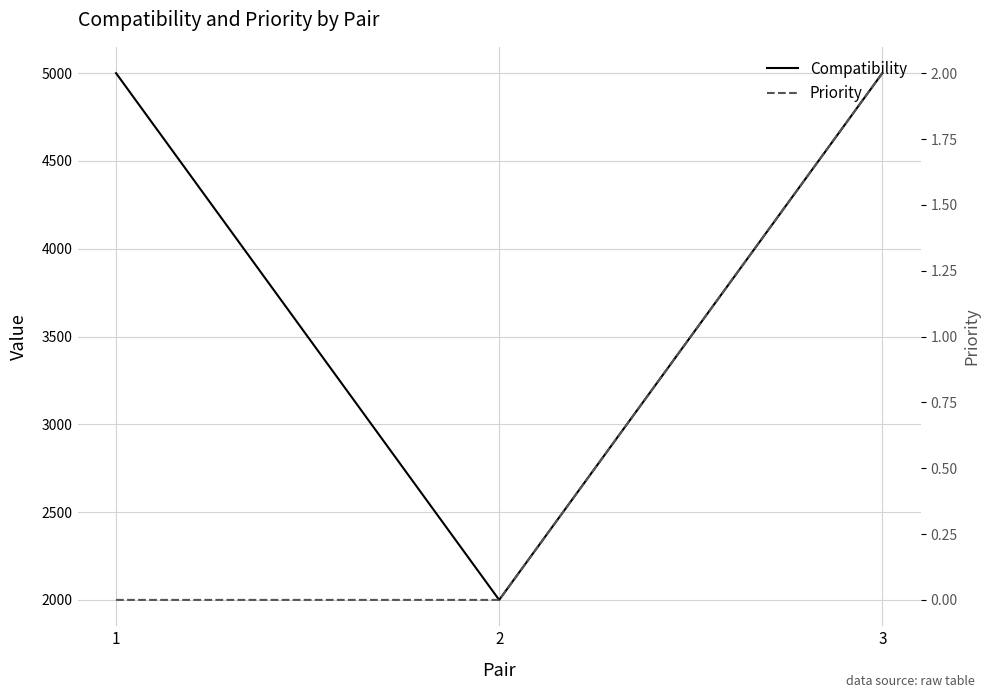

Reading left to right, what are all the values shown in this chart?

Compatibility: 5000.0	2000.0	4999.6
Priority: 0.0	0.0	2.0